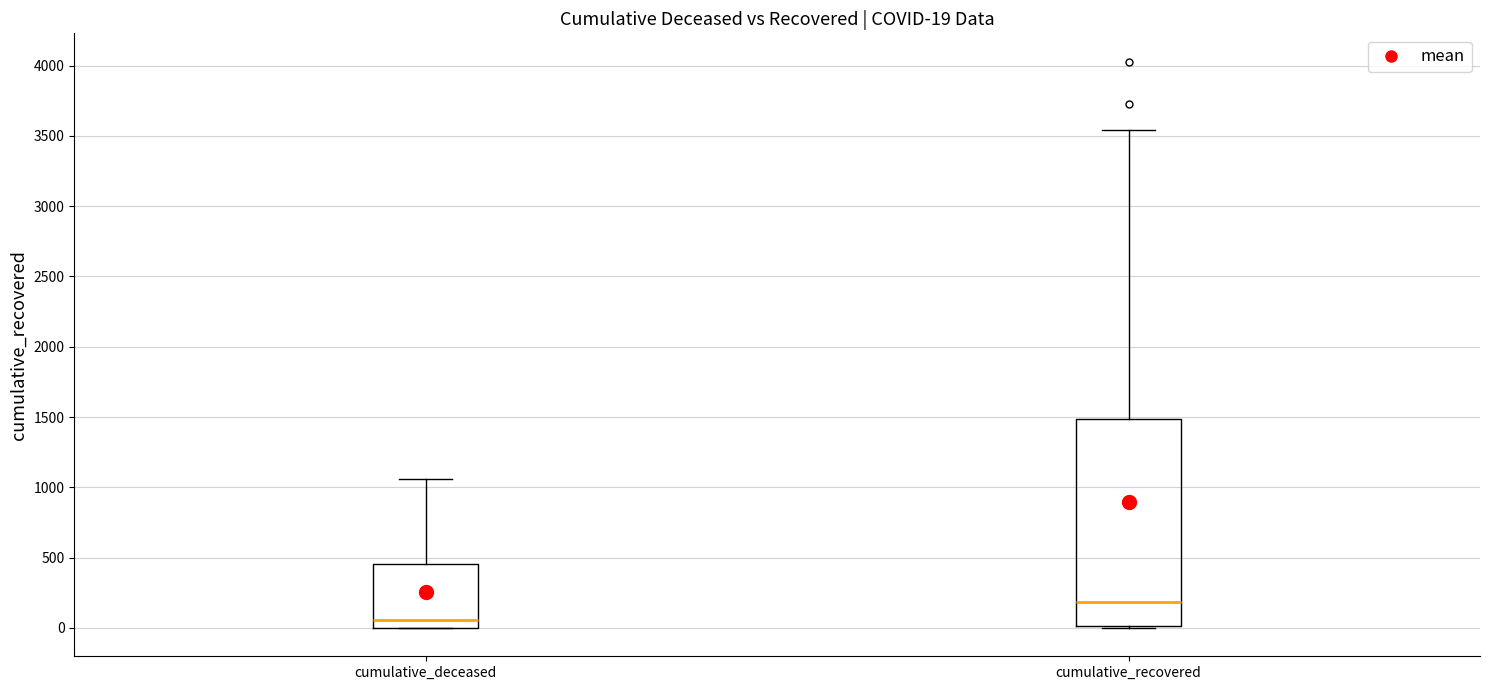

Which box has the lowest median line?

cumulative_deceased